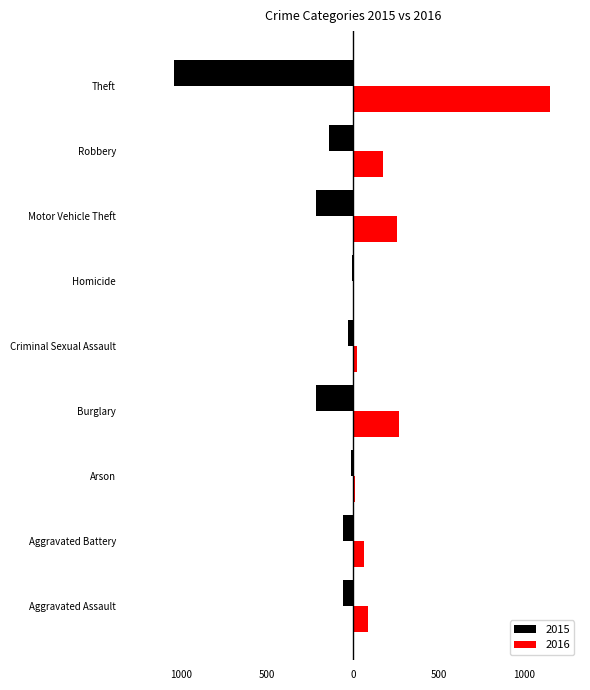

At which label is 2015 closest to -523?

Burglary